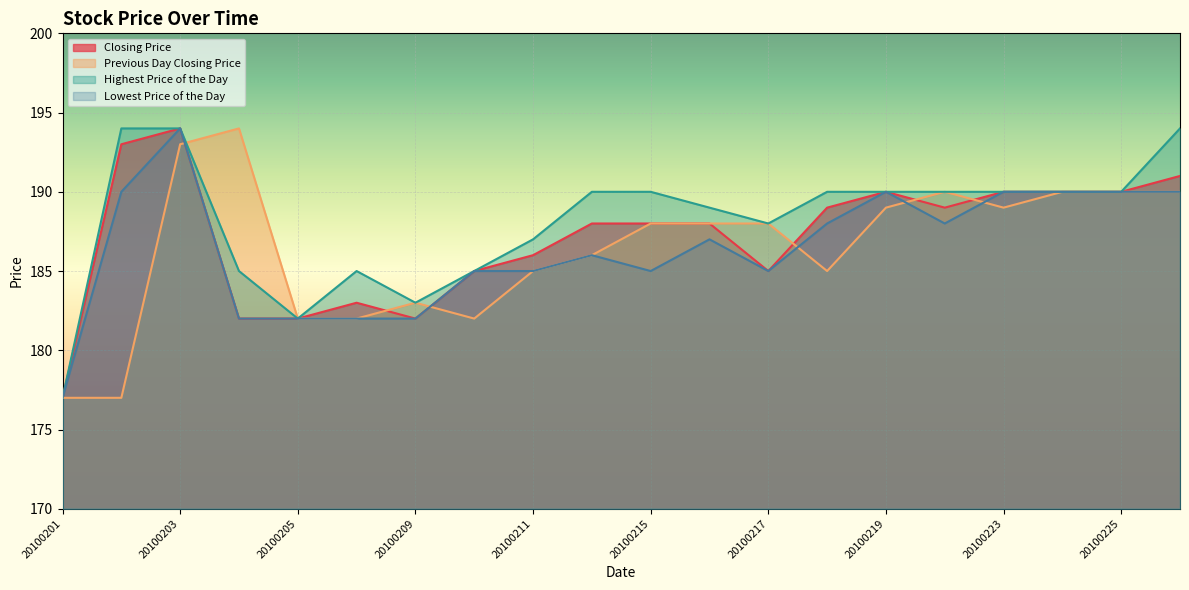

What is the total value across all series at 20100203?

775